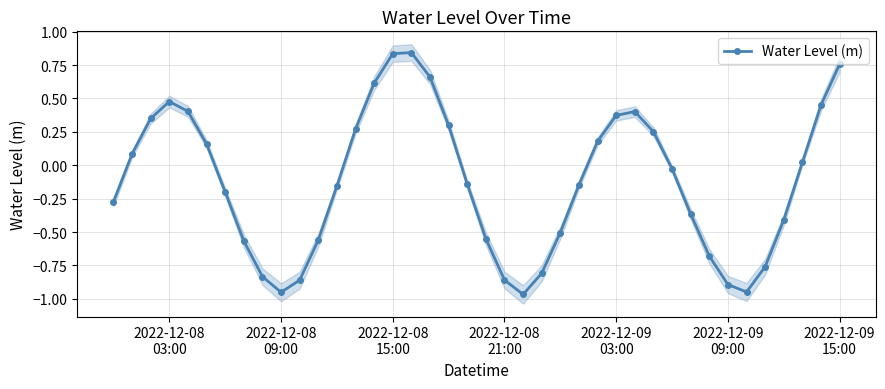

Is this an area chart (filled region under the line)?

No